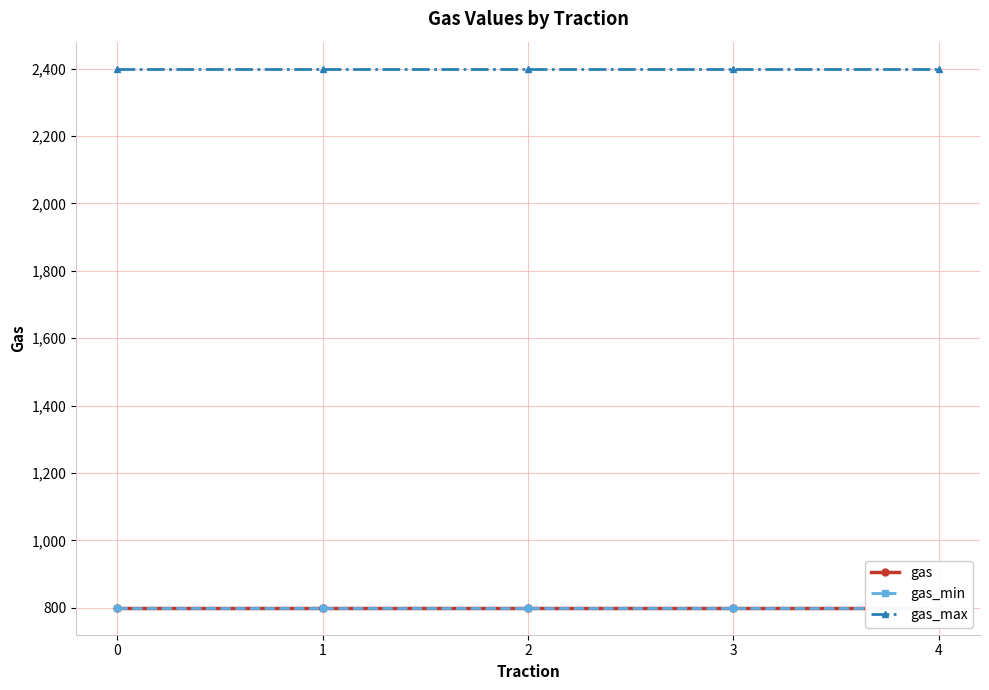

Is this an area chart (filled region under the line)?

No